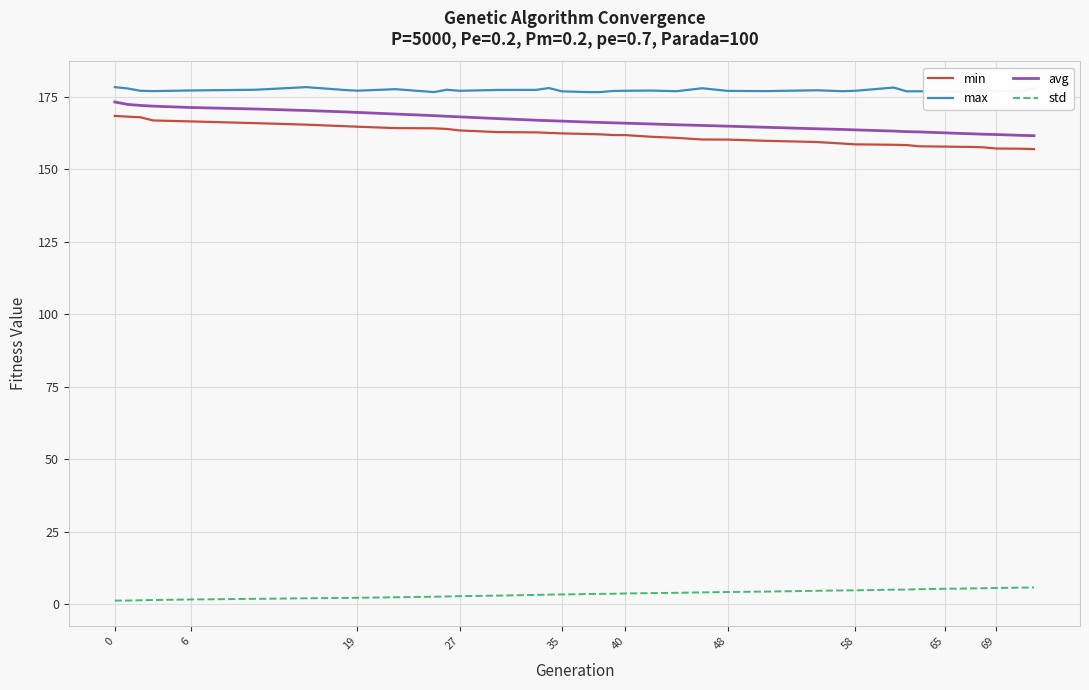

True or false: min and max cross at least once.

False